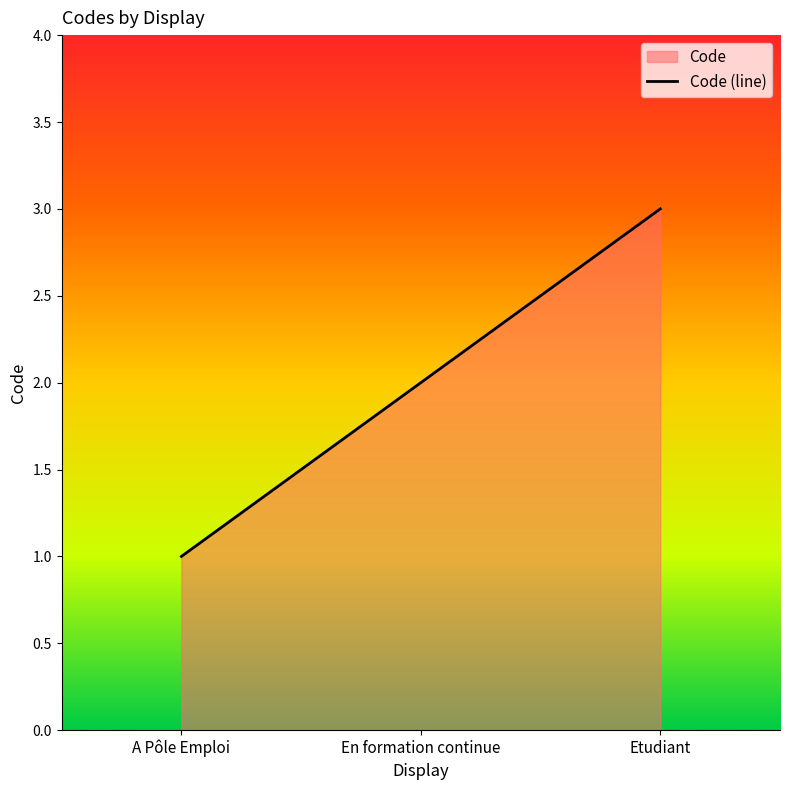

What is the minimum value shown in the chart?

1